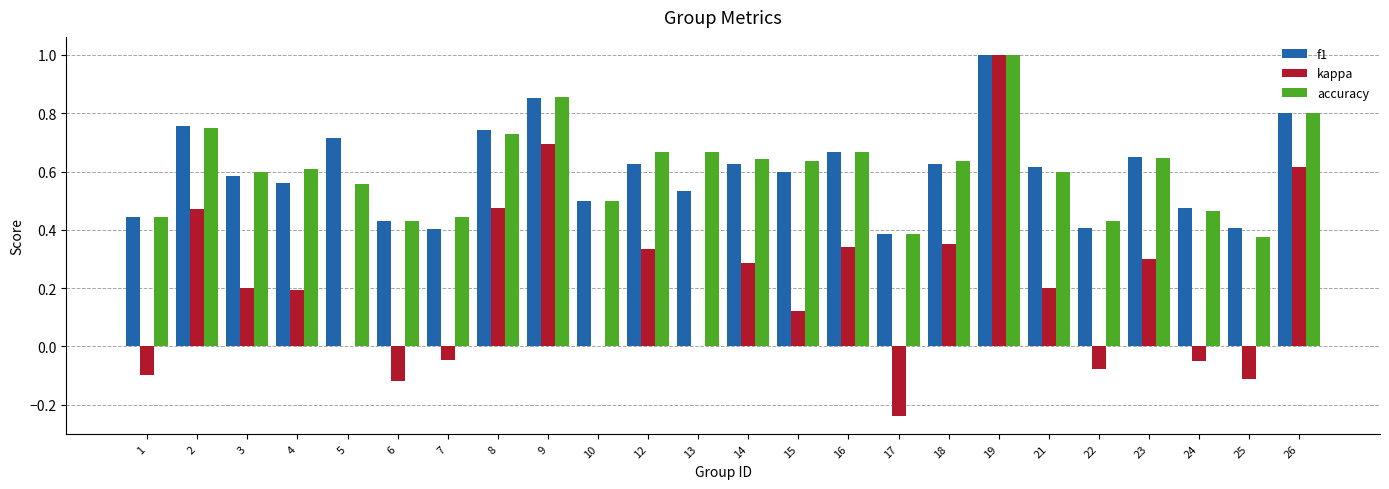

Between 1 and 19, which series saw the biggest shift?

kappa